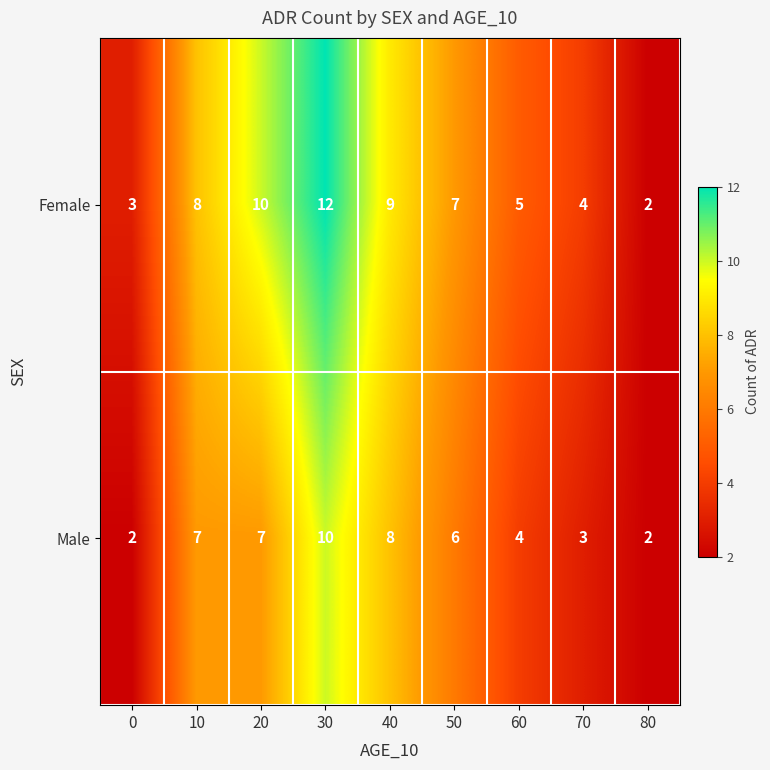

Which series has the largest total across all categories?

Female